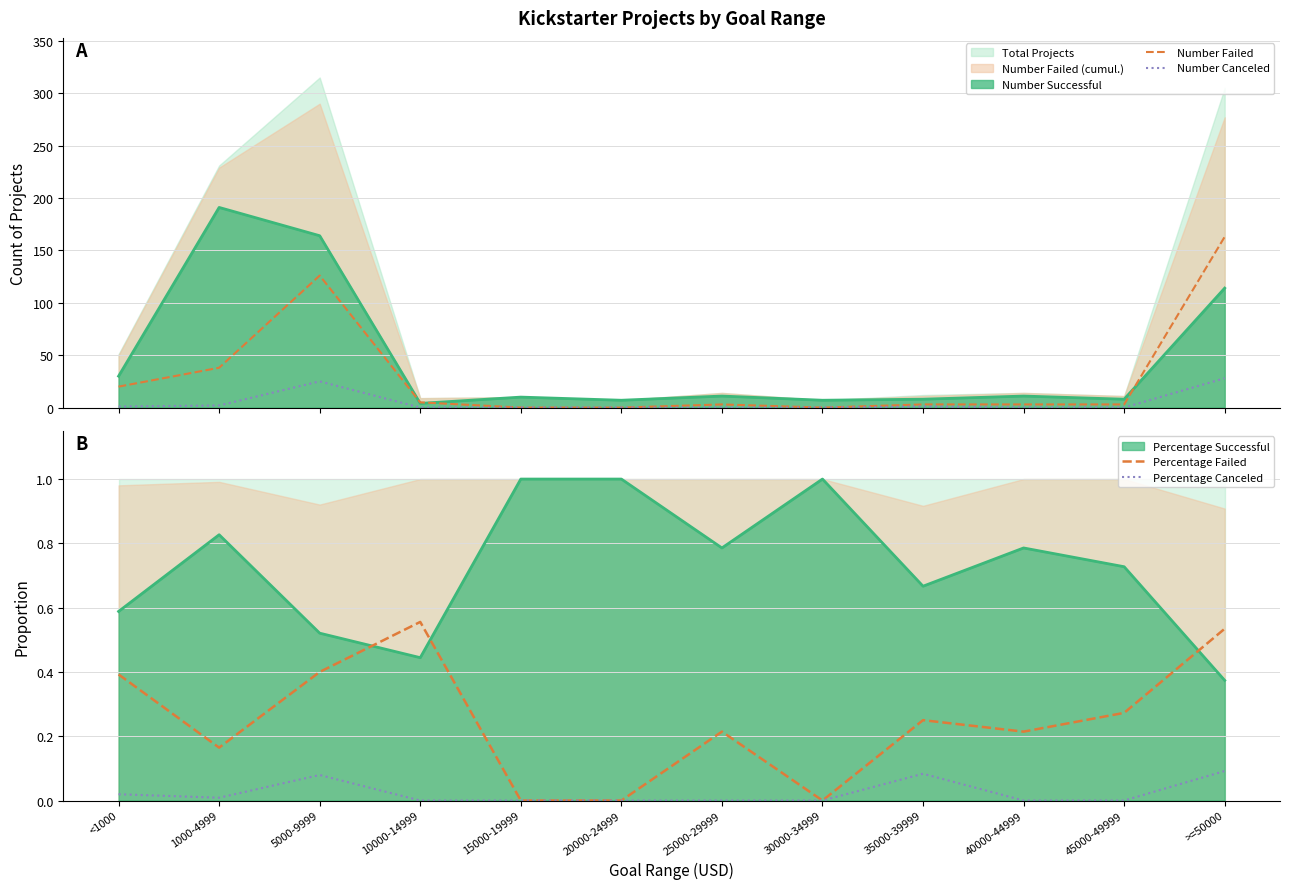

Rank the series by their maximum value, from highest to lowest.

Number Failed, Number Canceled, Percentage Failed, Percentage Canceled